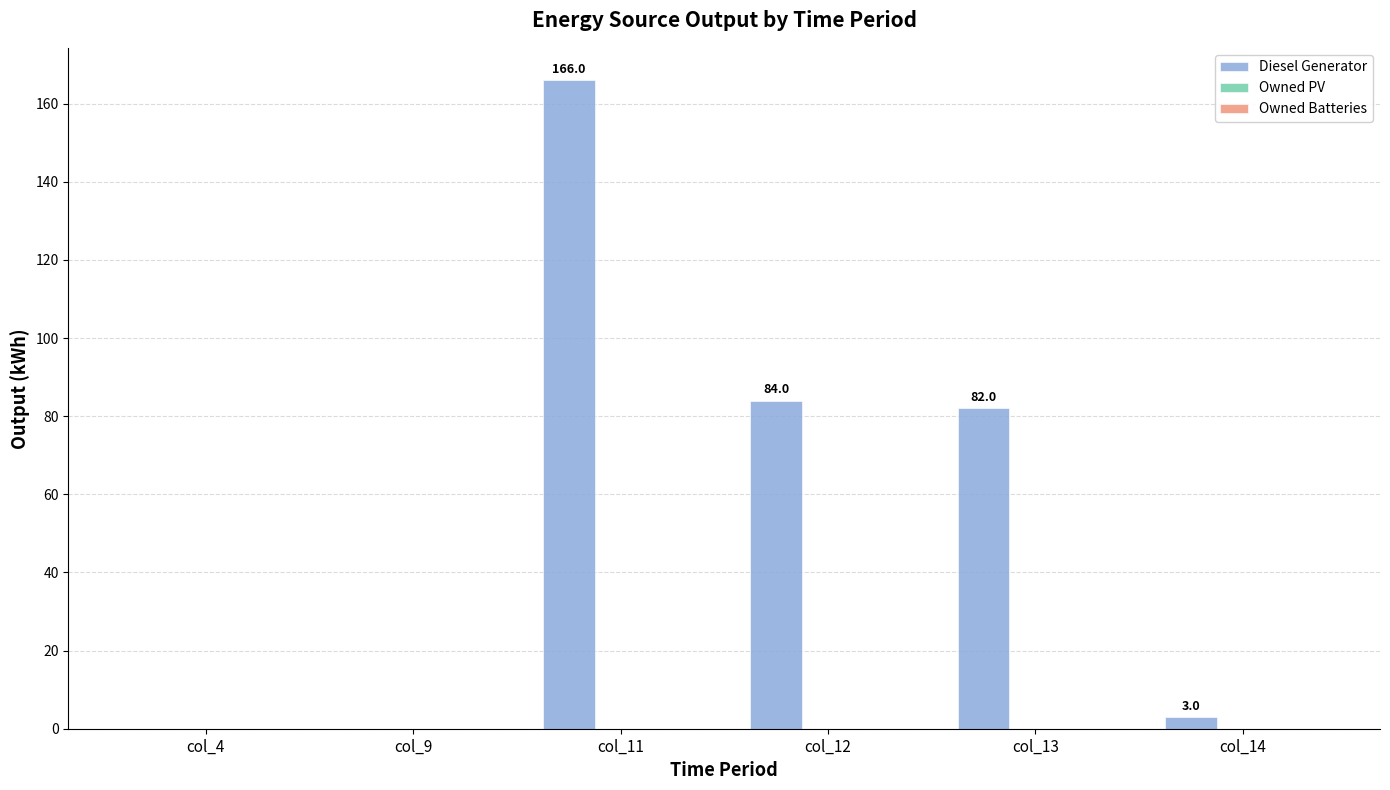

What is the sum of the values at col_13 and col_12?

166